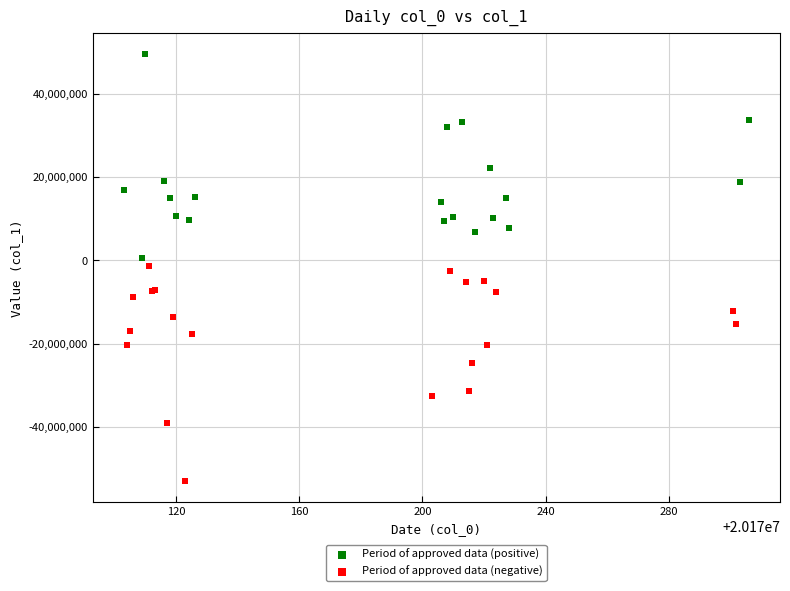

Which series reaches the maximum Y coordinate?

Period of approved data (positive)